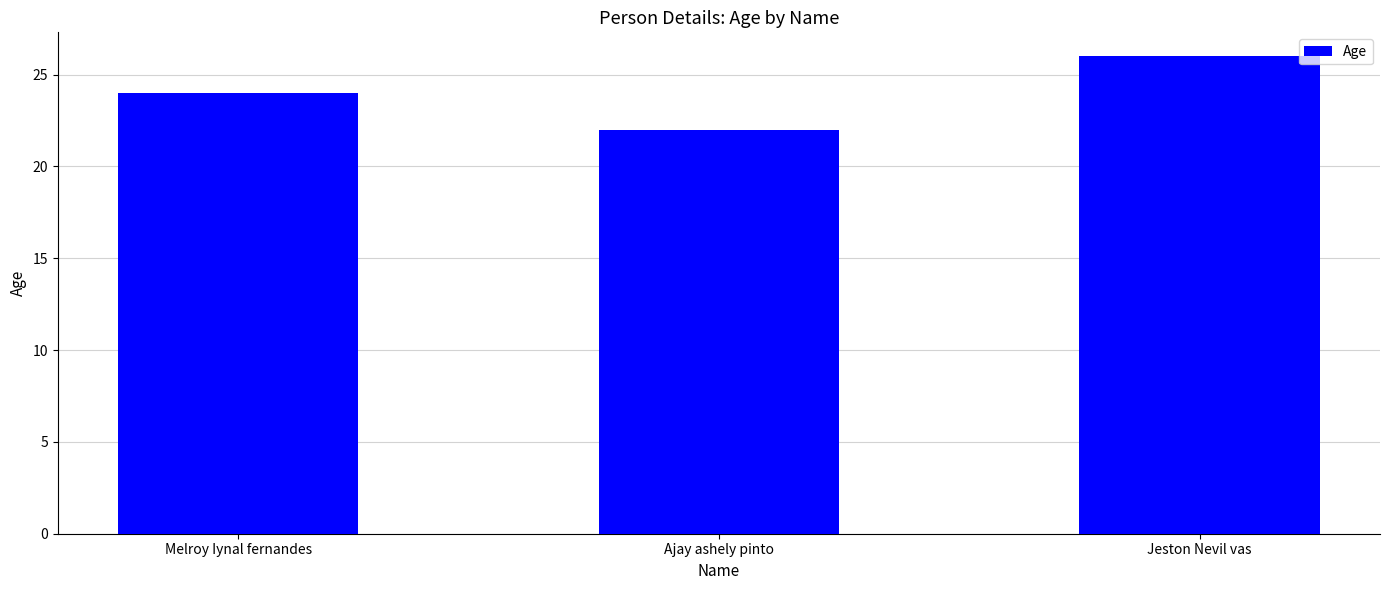

How many values are between 22 and 26?

3